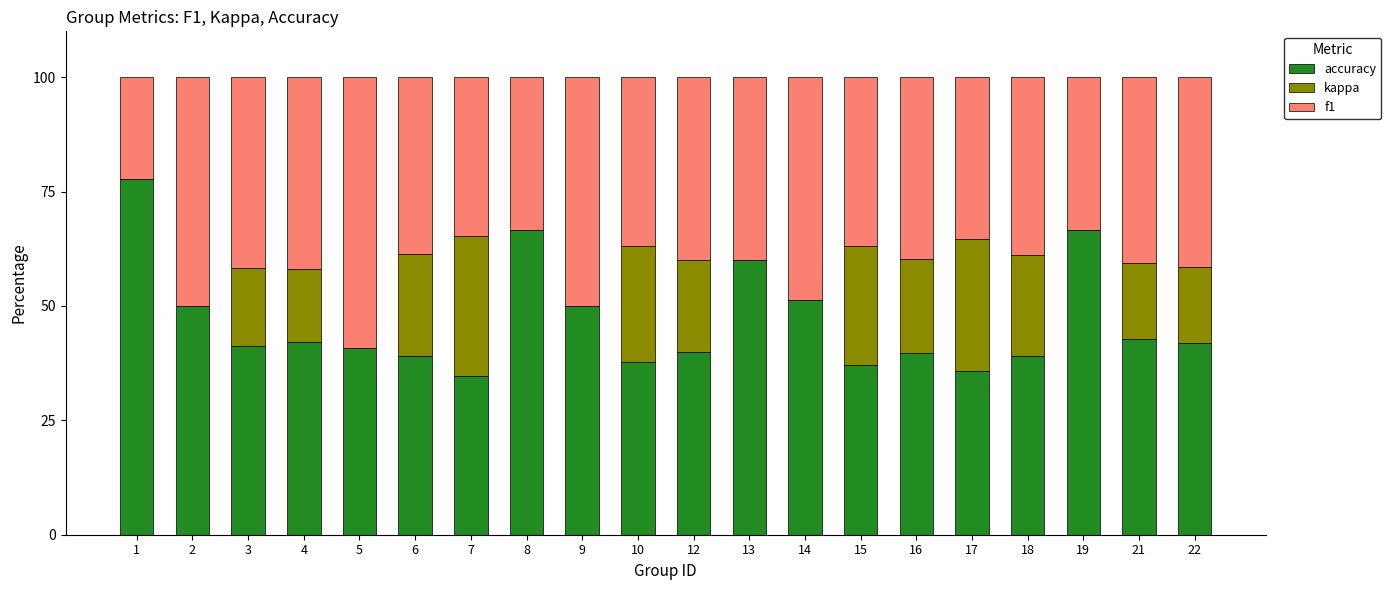

Is it true that accuracy equals 20.0 at 4?

False